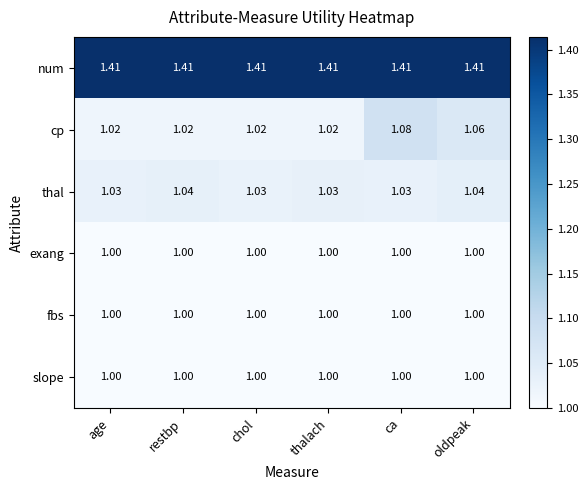

Which series has the largest total across all categories?

num